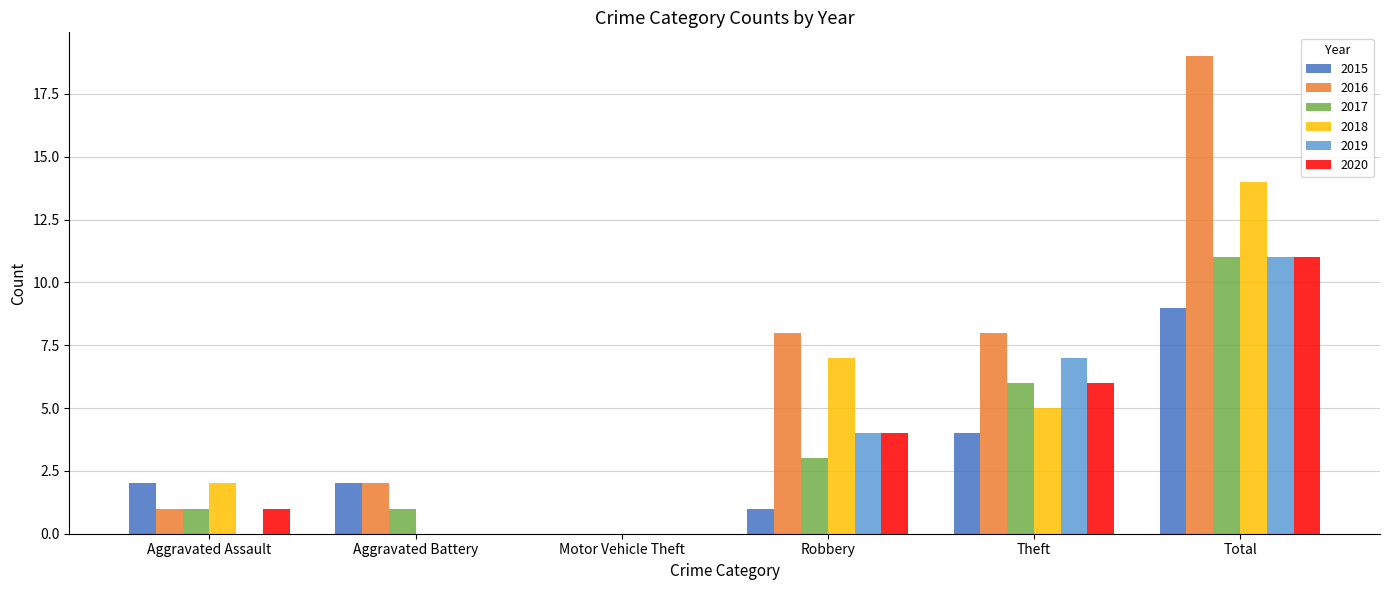

What is the maximum value for 2017?

11